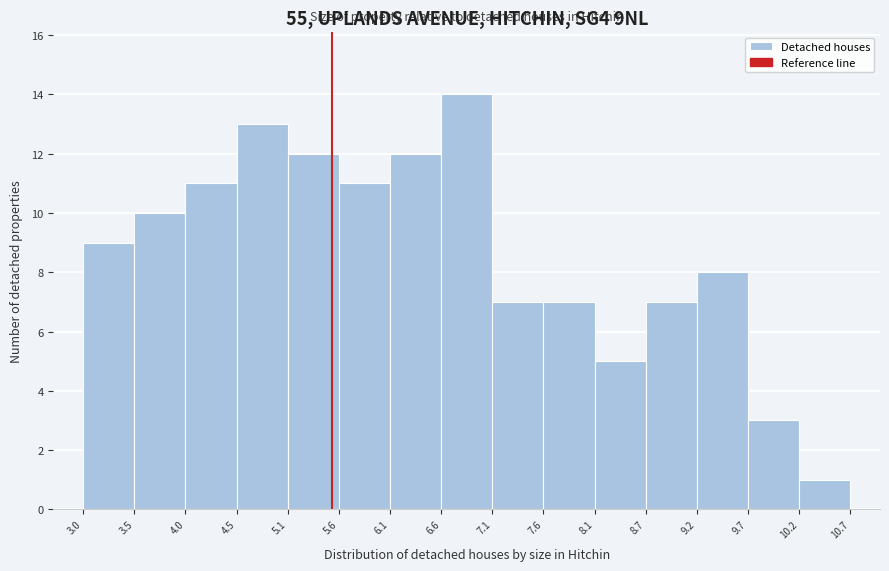

Over which range of the x-axis is the bar tallest?

6.6 to 7.1